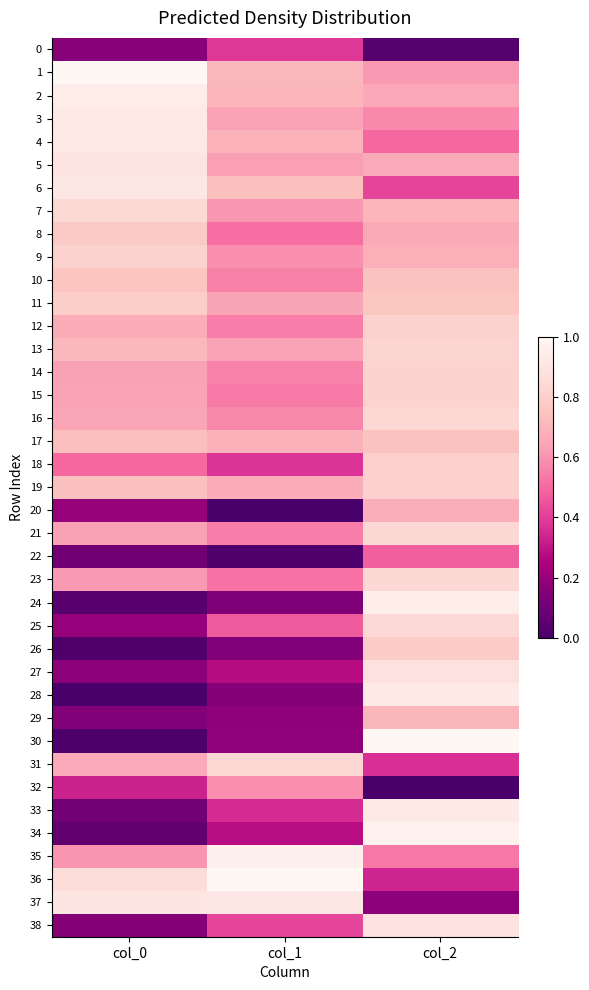

Reading left to right, list all the values displayed in this chart.

0: col_0=0.2	col_1=0.4	col_2=0.0
1: col_0=1.0	col_1=0.7	col_2=0.6
2: col_0=0.9	col_1=0.7	col_2=0.7
3: col_0=0.9	col_1=0.6	col_2=0.6
4: col_0=0.9	col_1=0.7	col_2=0.5
5: col_0=0.9	col_1=0.6	col_2=0.7
6: col_0=0.9	col_1=0.7	col_2=0.4
7: col_0=0.8	col_1=0.6	col_2=0.7
8: col_0=0.8	col_1=0.5	col_2=0.7
9: col_0=0.8	col_1=0.6	col_2=0.7
10: col_0=0.8	col_1=0.6	col_2=0.7
11: col_0=0.8	col_1=0.6	col_2=0.8
12: col_0=0.7	col_1=0.5	col_2=0.8
13: col_0=0.7	col_1=0.6	col_2=0.8
14: col_0=0.6	col_1=0.6	col_2=0.8
15: col_0=0.6	col_1=0.5	col_2=0.8
16: col_0=0.7	col_1=0.6	col_2=0.8
17: col_0=0.7	col_1=0.7	col_2=0.7
18: col_0=0.5	col_1=0.4	col_2=0.8
19: col_0=0.7	col_1=0.7	col_2=0.8
20: col_0=0.2	col_1=0.0	col_2=0.7
21: col_0=0.6	col_1=0.5	col_2=0.8
22: col_0=0.1	col_1=0.0	col_2=0.5
23: col_0=0.6	col_1=0.5	col_2=0.8
24: col_0=0.0	col_1=0.1	col_2=1.0
25: col_0=0.2	col_1=0.5	col_2=0.8
26: col_0=0.0	col_1=0.1	col_2=0.8
27: col_0=0.2	col_1=0.3	col_2=0.9
28: col_0=0.0	col_1=0.2	col_2=0.9
29: col_0=0.2	col_1=0.2	col_2=0.7
30: col_0=0.0	col_1=0.2	col_2=1.0
31: col_0=0.7	col_1=0.8	col_2=0.4
32: col_0=0.3	col_1=0.6	col_2=0.0
33: col_0=0.1	col_1=0.4	col_2=0.9
34: col_0=0.1	col_1=0.3	col_2=1.0
35: col_0=0.6	col_1=1.0	col_2=0.5
36: col_0=0.9	col_1=1.0	col_2=0.3
37: col_0=0.9	col_1=0.9	col_2=0.2
38: col_0=0.2	col_1=0.4	col_2=0.9